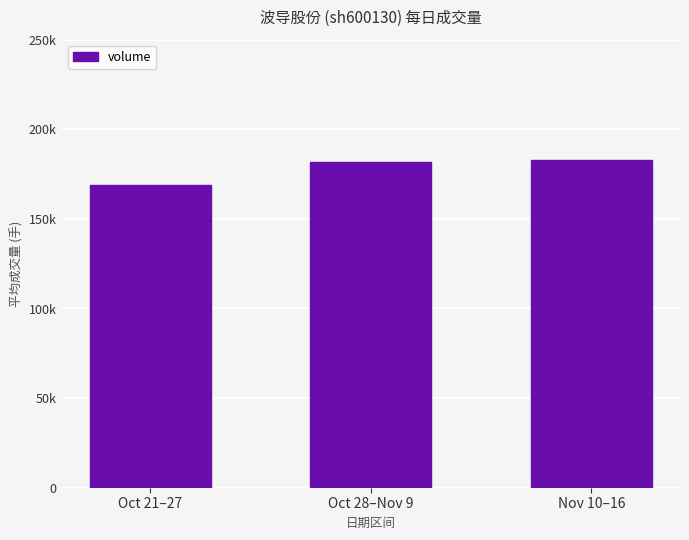

Approximately how many times larger is the value at Oct 28–Nov 9 compared to Nov 10–16?

1.0